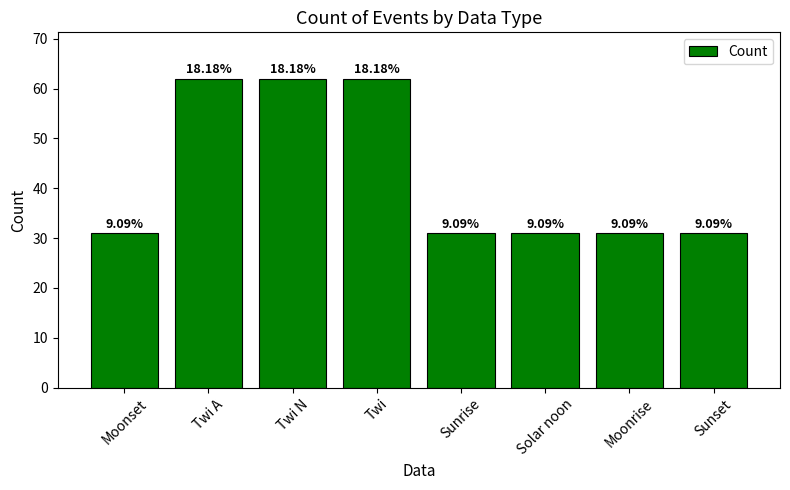

Are the bars horizontal?

No